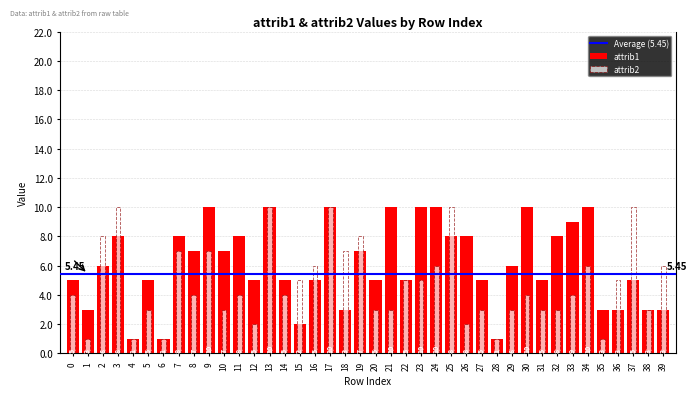

What is the difference between the attrib2 values at 36 and 26?

3